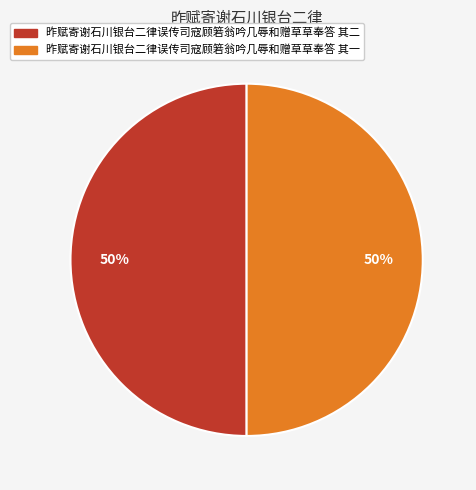

Approximately how many times larger is the value at 昨赋寄谢石川银台二律误传司寇顾箬翁吟几辱和赠草草奉答 其二 compared to 昨赋寄谢石川银台二律误传司寇顾箬翁吟几辱和赠草草奉答 其一?

1.0